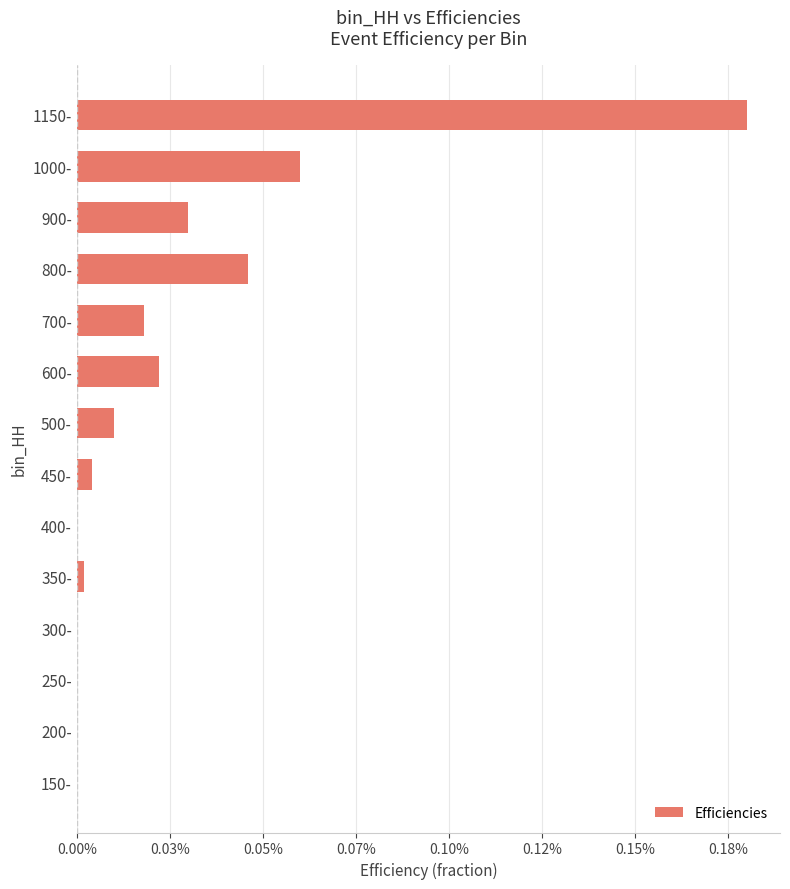

Are the bars horizontal?

Yes